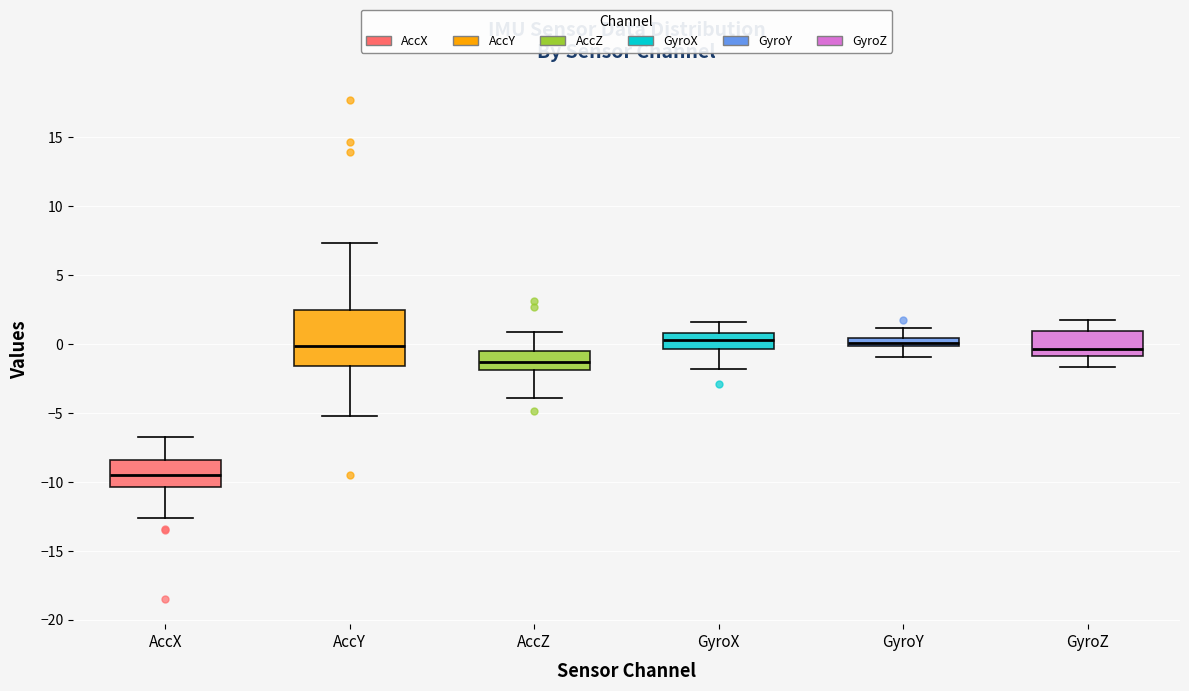

Comparing the boxes themselves (not the whiskers), which one is the tallest?

AccY